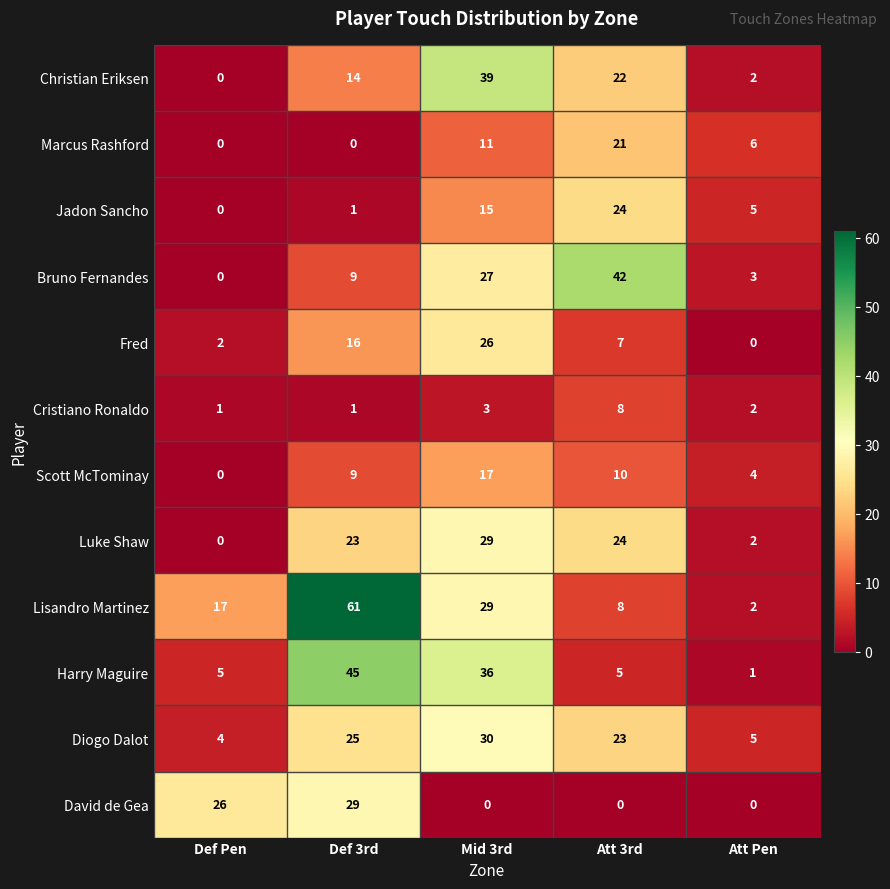

The value of Jadon Sancho at Att Pen is 2. True or false?

False